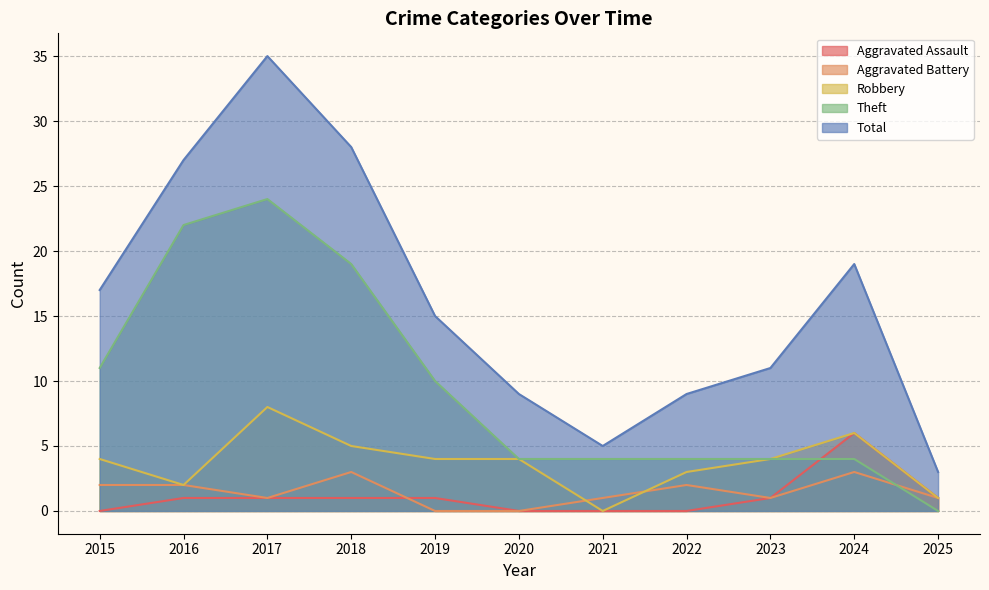

Between 2018 and 2025, which series saw the biggest shift?

Total